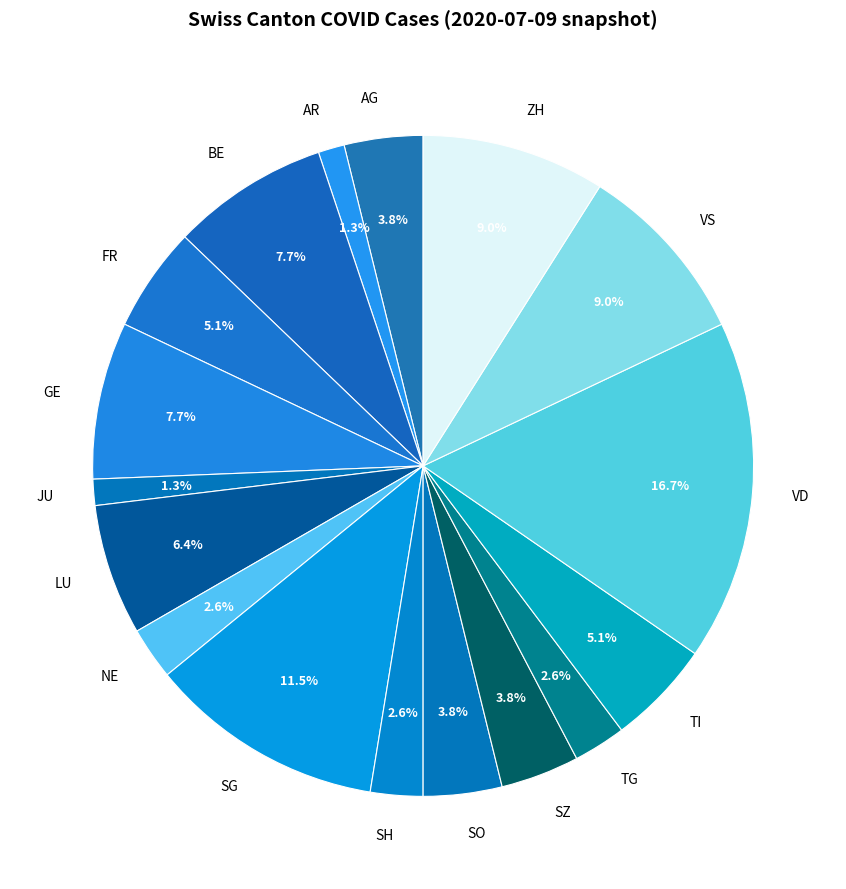

Is it true that VS is 9% of the pie?

True